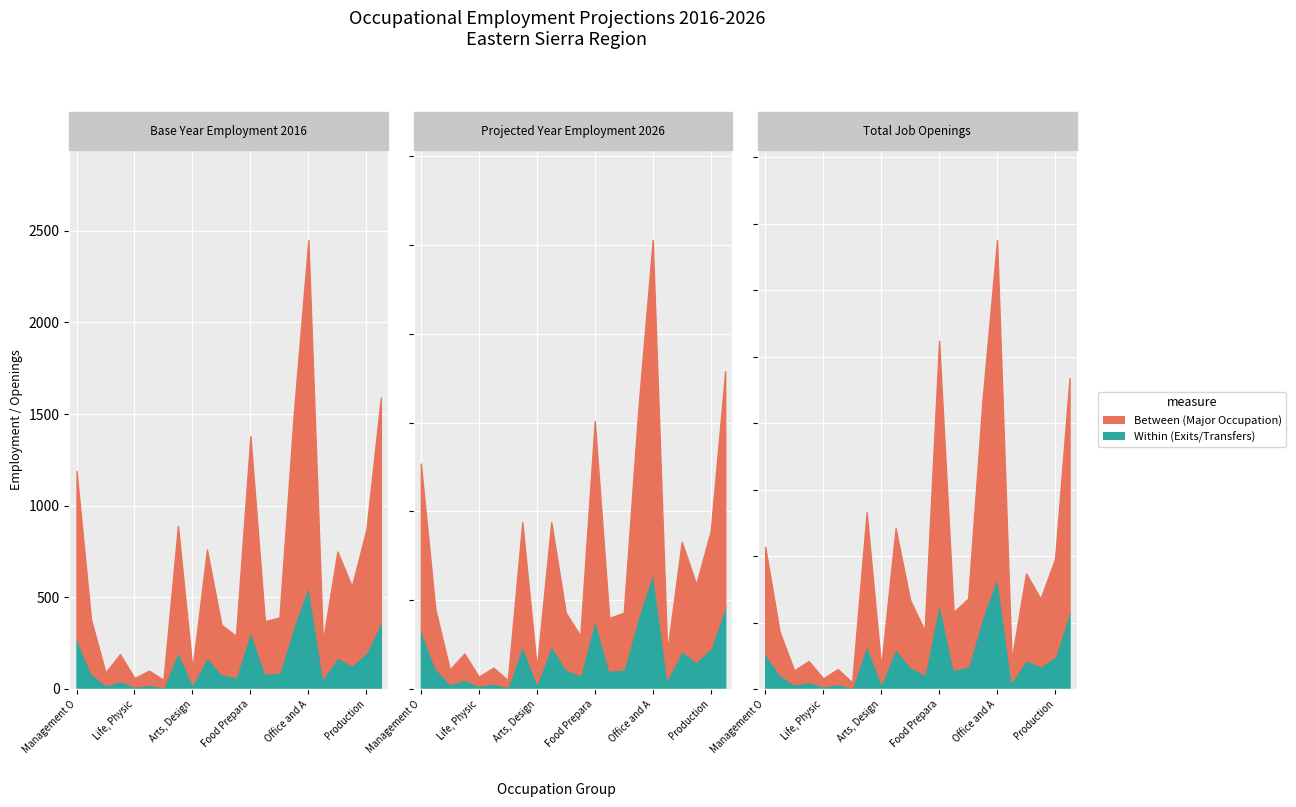

Is it true that total_job_openings equals 450 at 12?

False